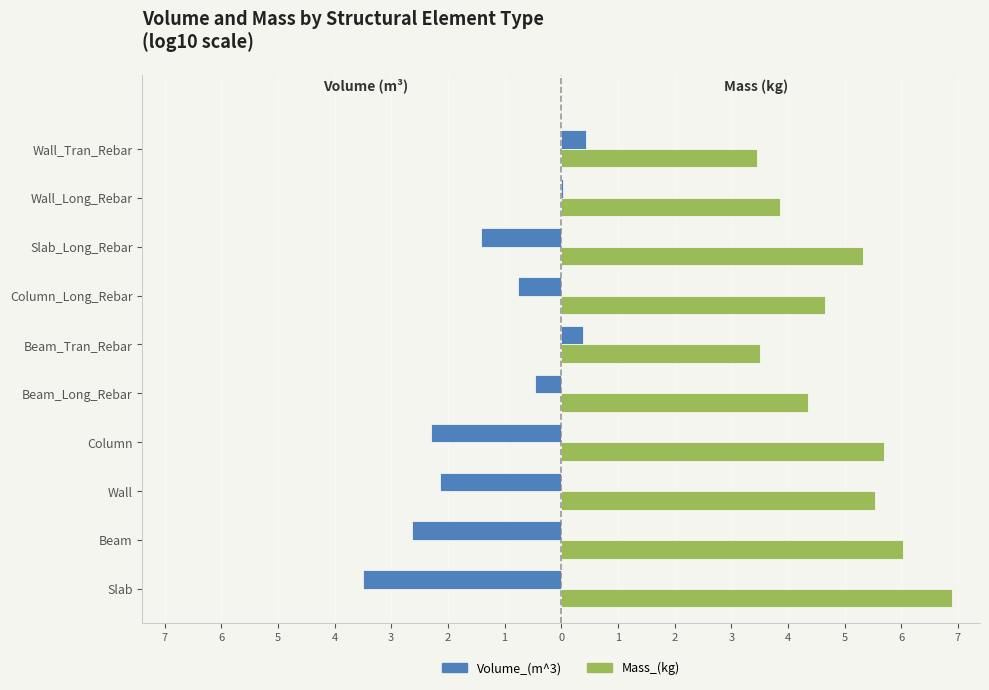

What are all the series names shown in the legend?

Volume_(m^3), Mass_(kg)